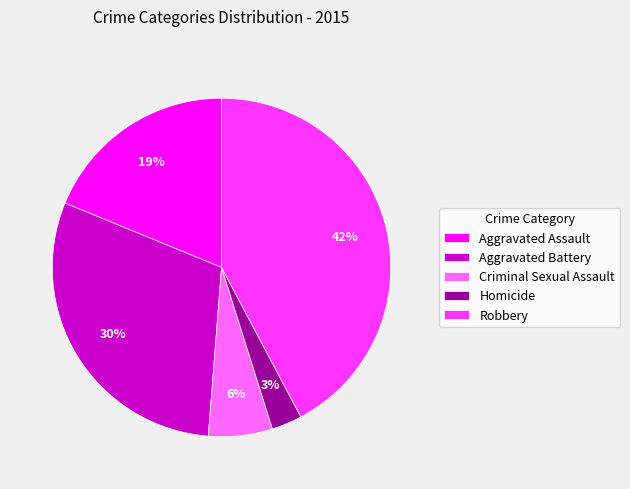

What is the largest slice in the pie chart?

Robbery